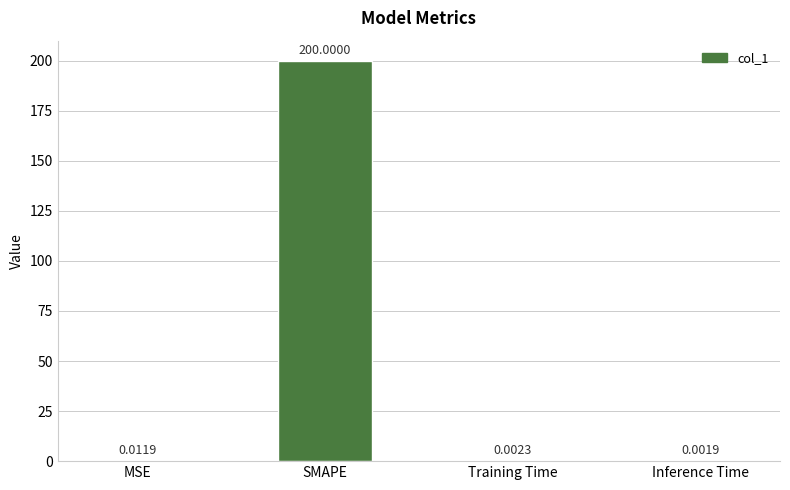

Is it true that the value at SMAPE is 76.7?

False